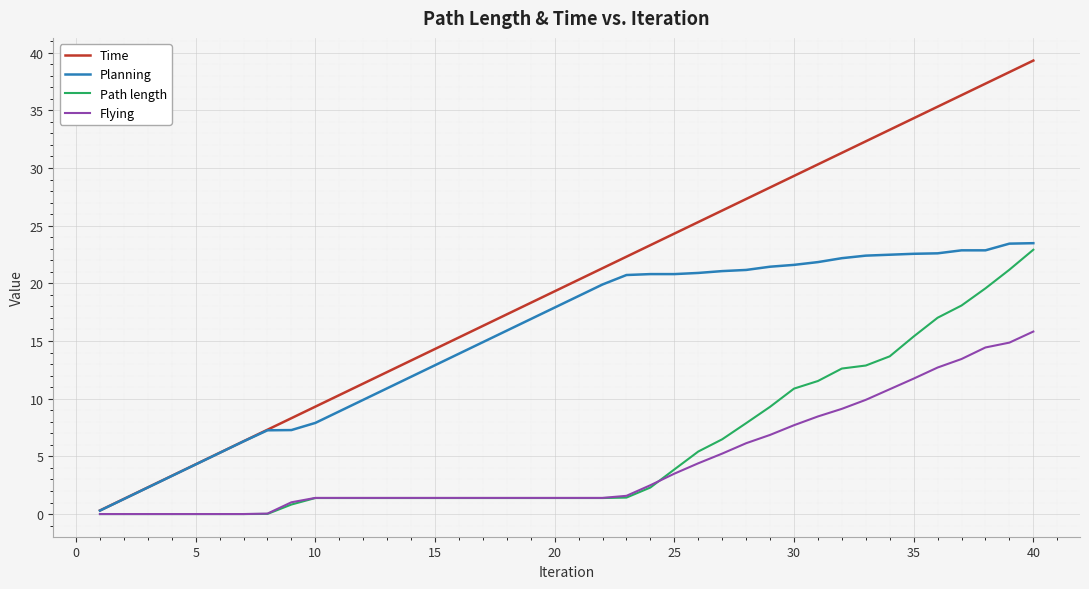

What is the highest value of the Path length series?

22.9